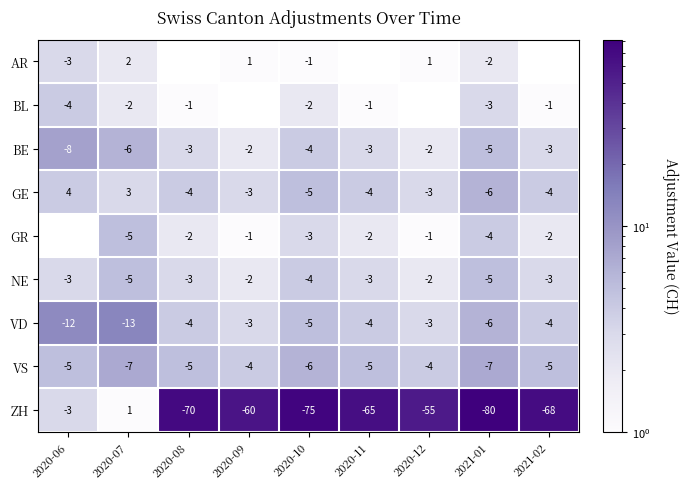

Where does the BE series first go above -3?

2020-09